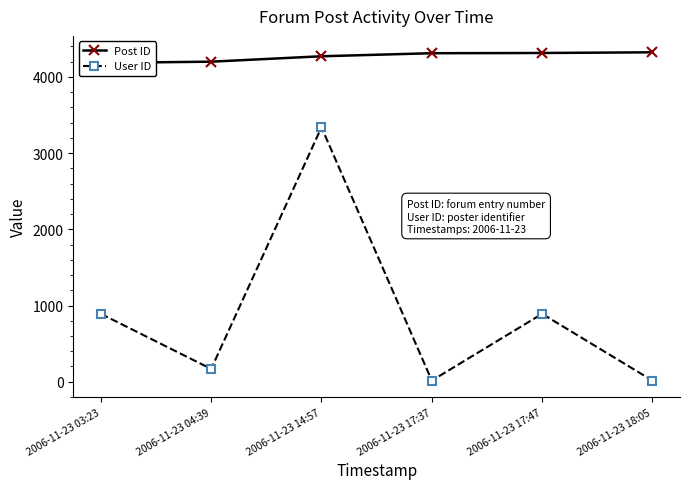

What is the minimum value for User ID?

15